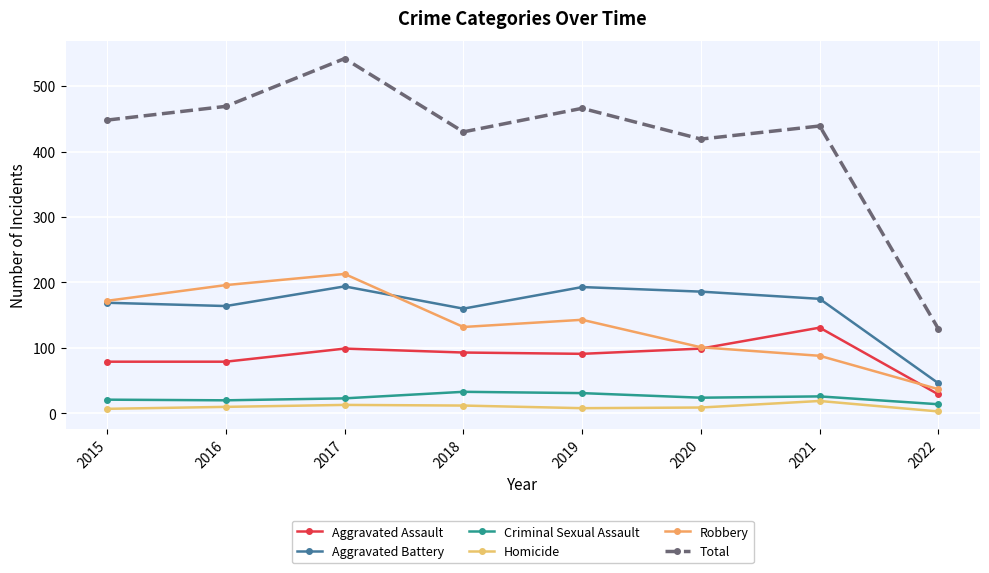

What is the total value across all series at 2016?

938